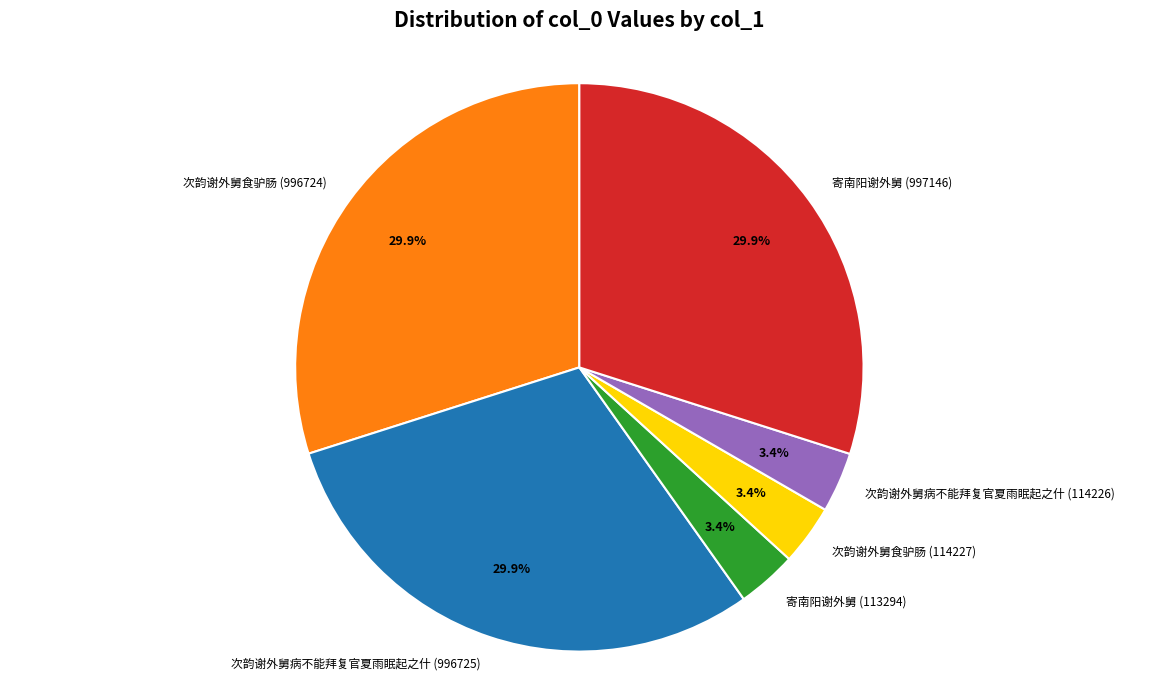

What percentage is NOT represented by 次韵谢外舅病不能拜复官夏雨眠起之什 (996725)?

70.1%